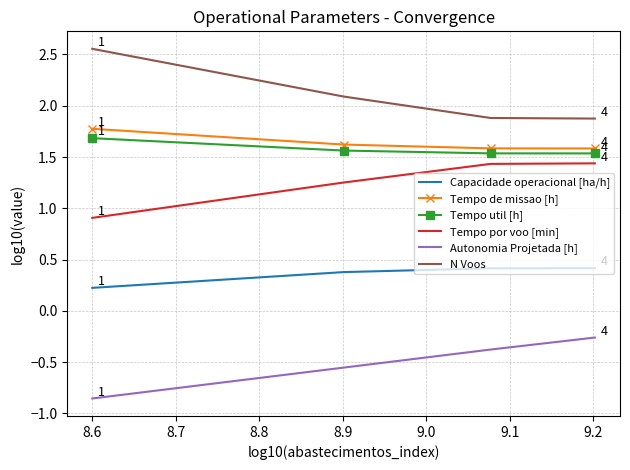

Which series has the largest total across all categories?

N Voos